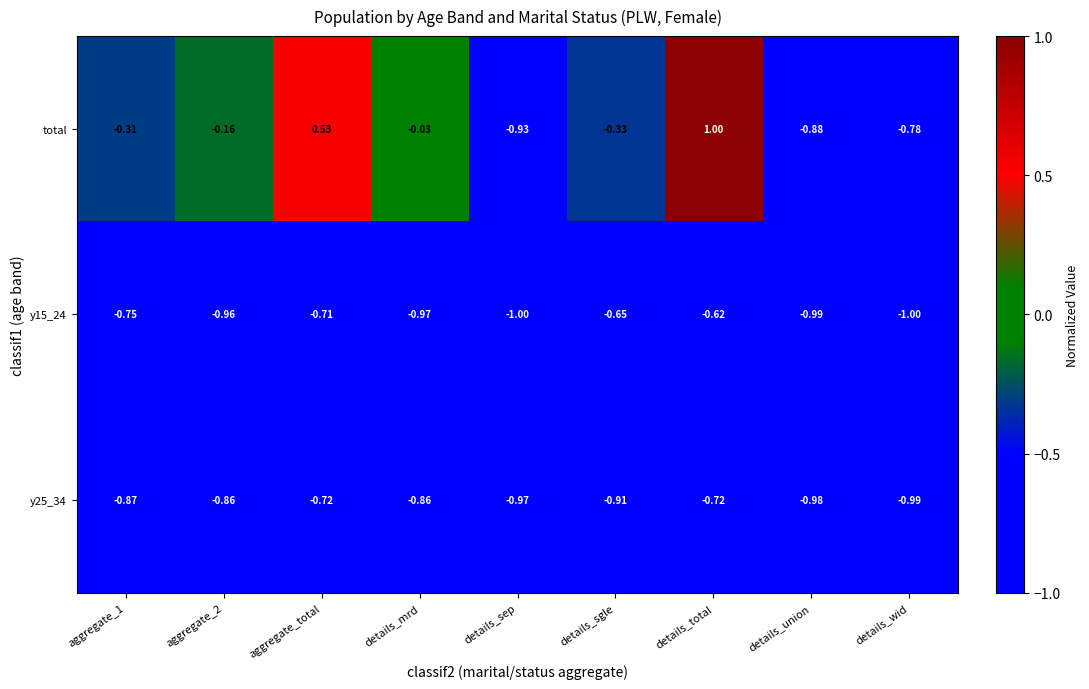

Which series changed the most between aggregate_total and details_wid?

total